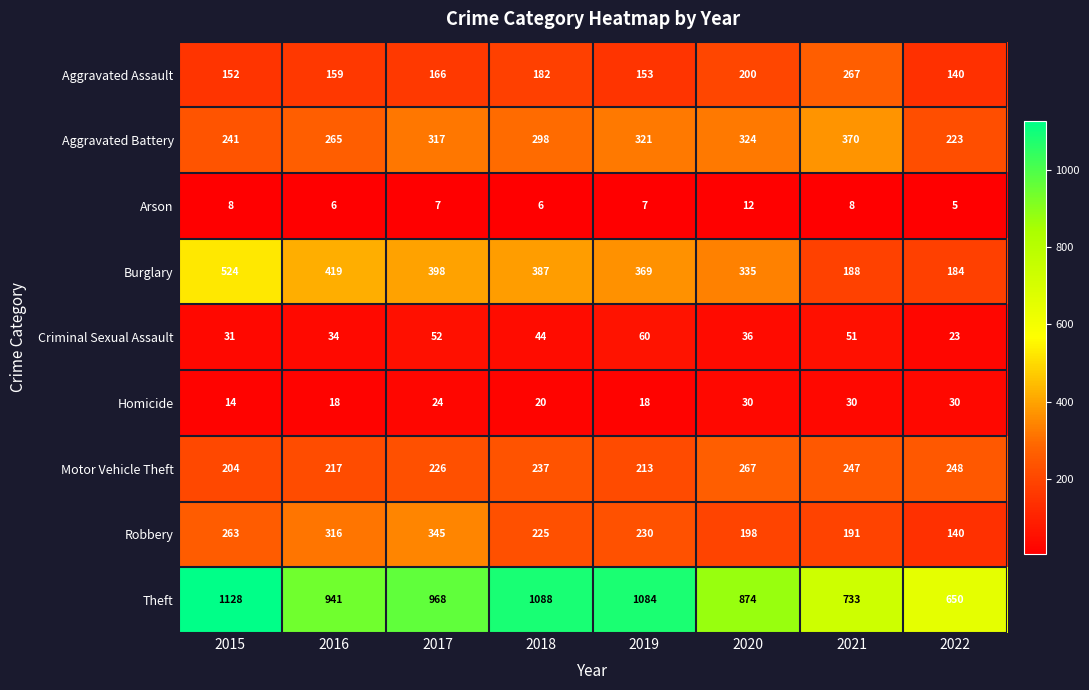

The Criminal Sexual Assault series shows 57 at 2020. True or false?

False